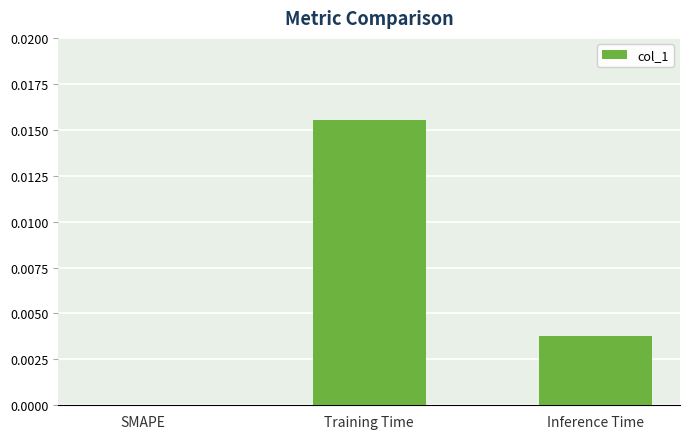

True or false: the data shows 0.0 at SMAPE.

True